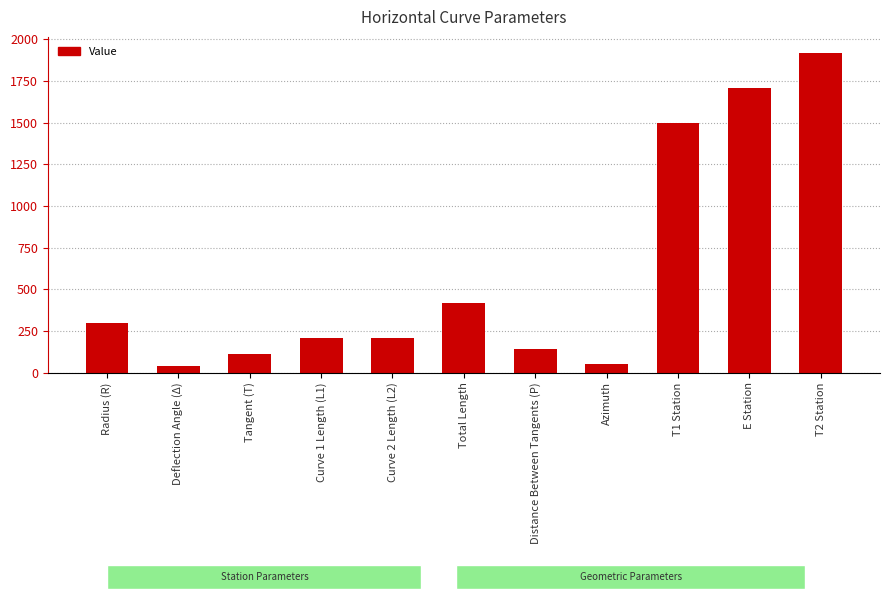

Reading left to right, extract all data points from this chart.

Radius (R)=300.0	Deflection Angle (Δ)=40.0	Tangent (T)=109.2	Curve 1 Length (L1)=209.4	Curve 2 Length (L2)=209.4	Total Length=418.9	Distance Between Tangents (P)=140.4	Azimuth=50.0	T1 Station=1500.0	E Station=1709.4	T2 Station=1918.9